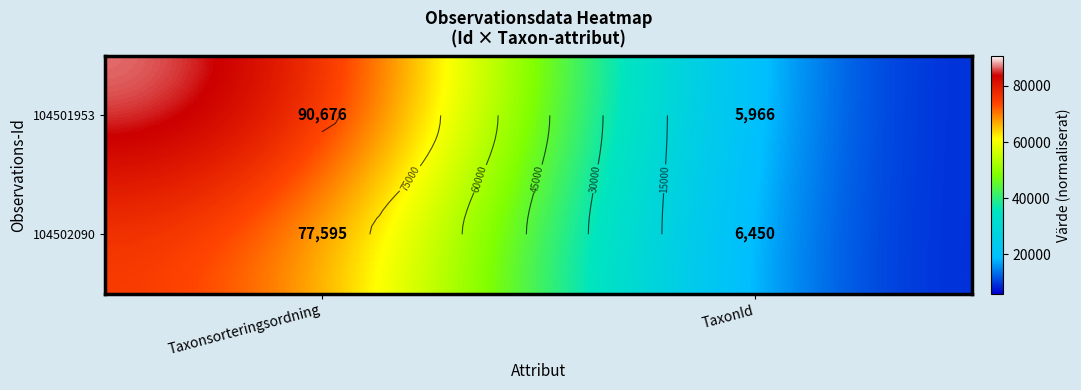

What is the spread (max minus min) of values at TaxonId?

484